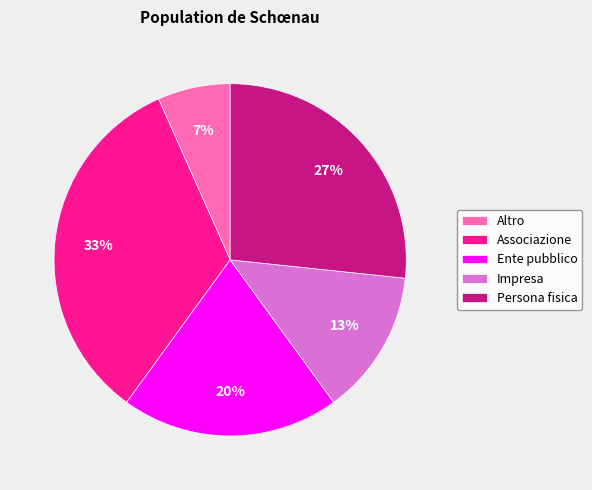

The Persona fisica slice represents 27% of the pie. True or false?

True